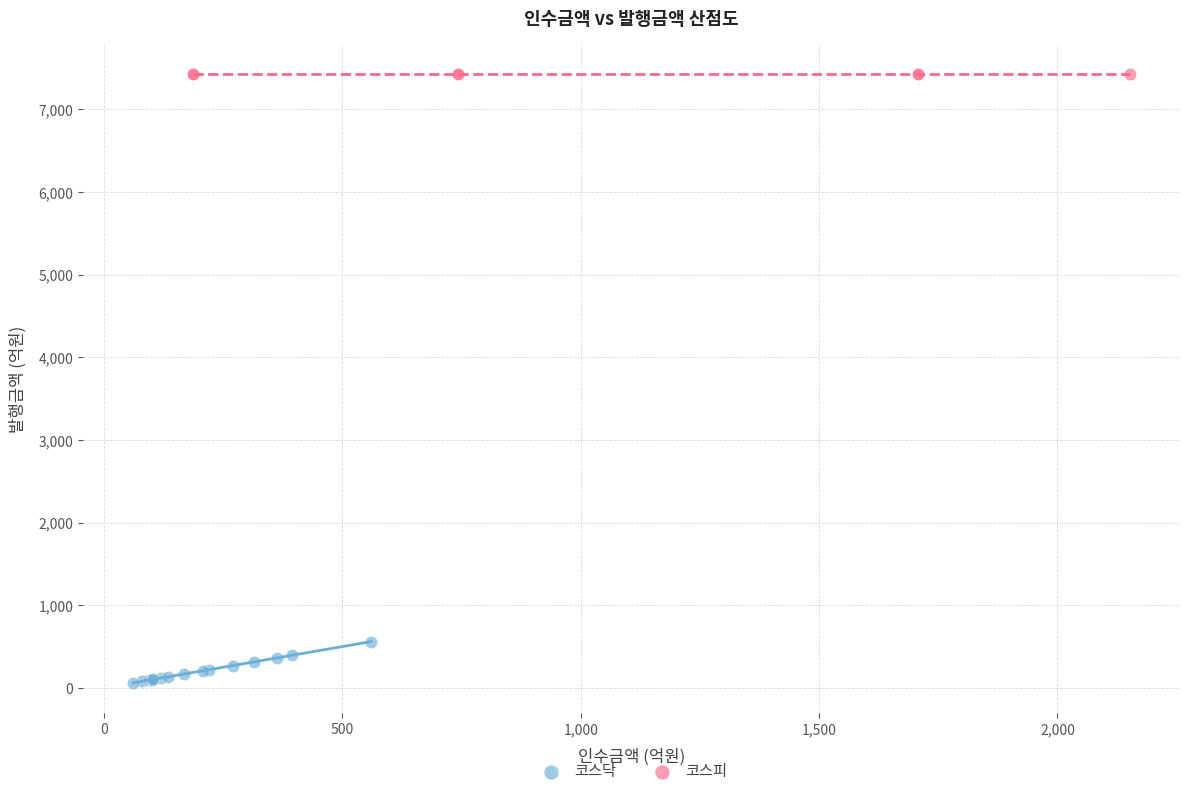

Which series reaches the maximum Y coordinate?

코스피